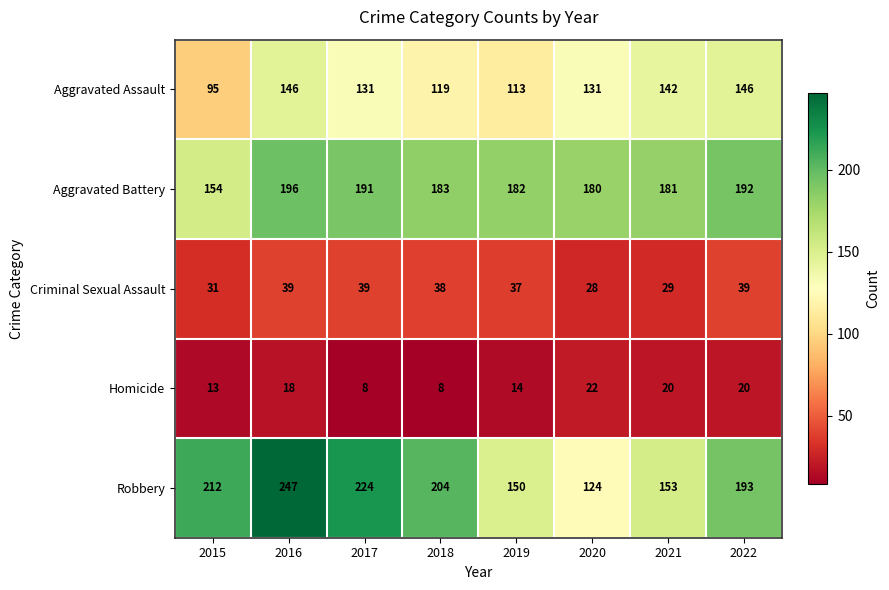

The Robbery series shows 329 at 2017. True or false?

False